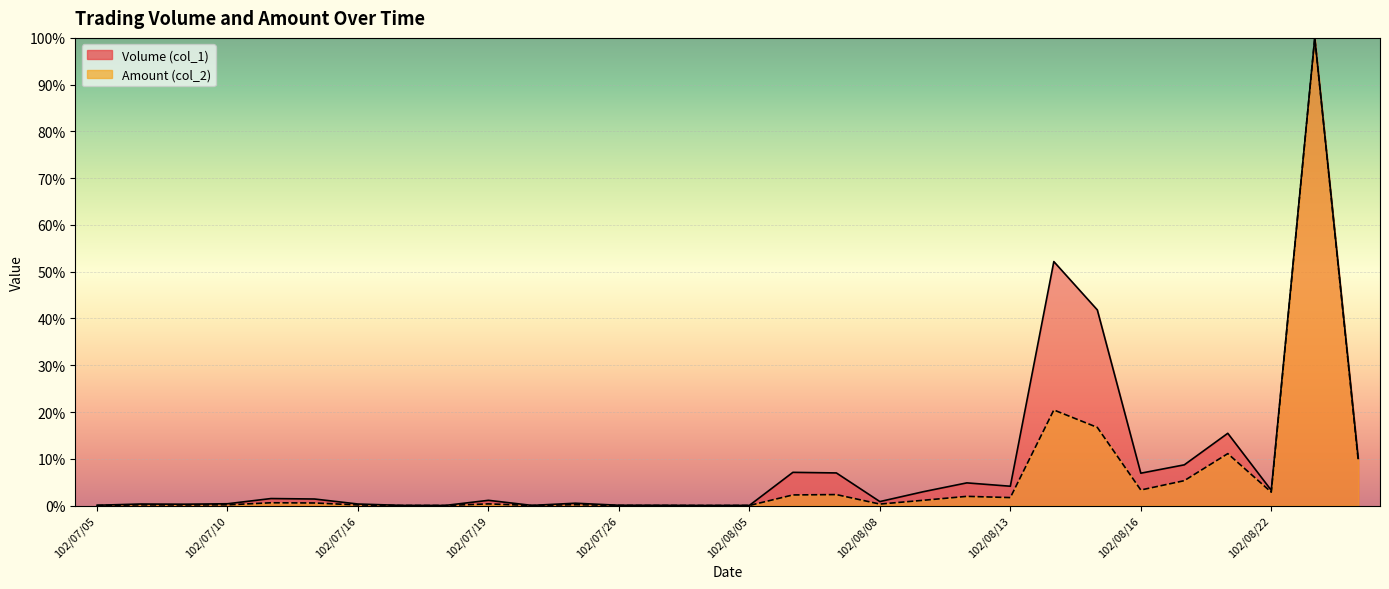

True or false: Volume (col_1) and Amount (col_2) intersect in this chart.

False